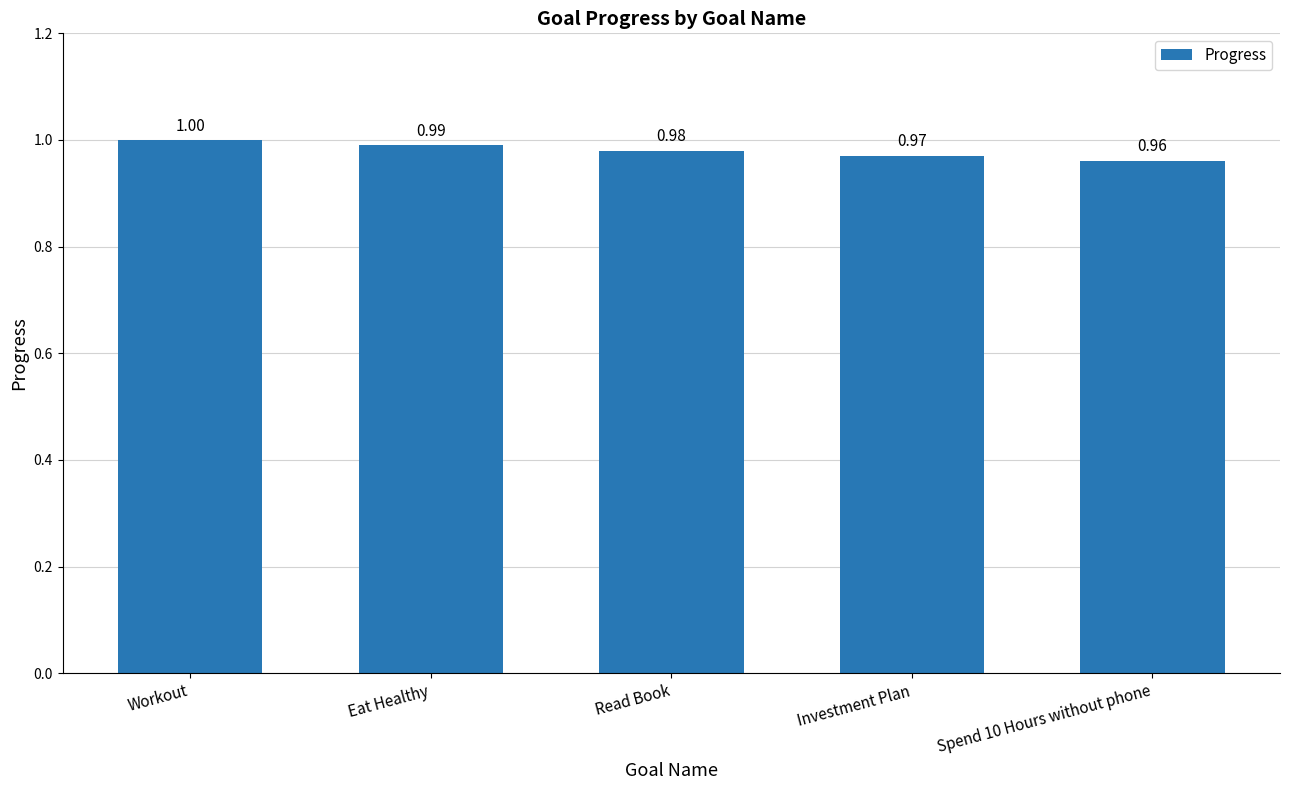

What is the greatest value displayed?

1.0